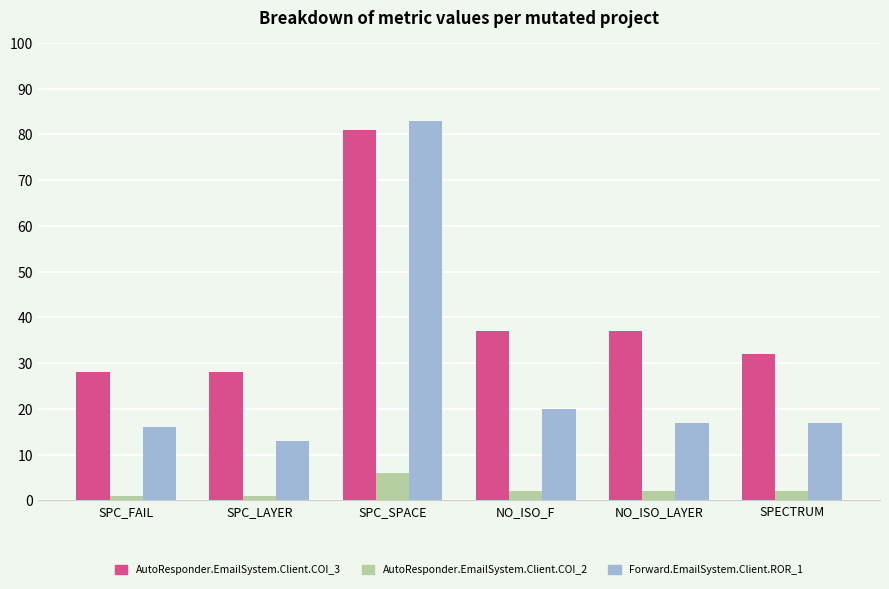

The AutoResponder.EmailSystem.Client.COI_3 series shows 56 at NO_ISO_LAYER. True or false?

False